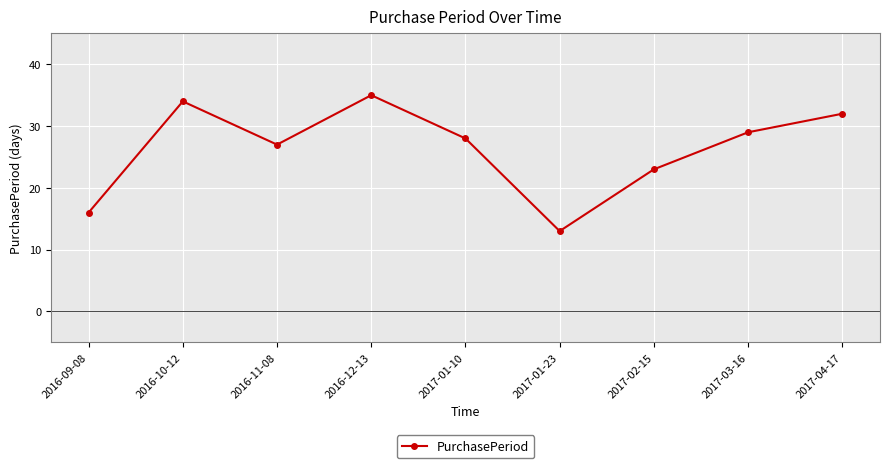

True or false: the data shows 48 at 2017-01-10.

False